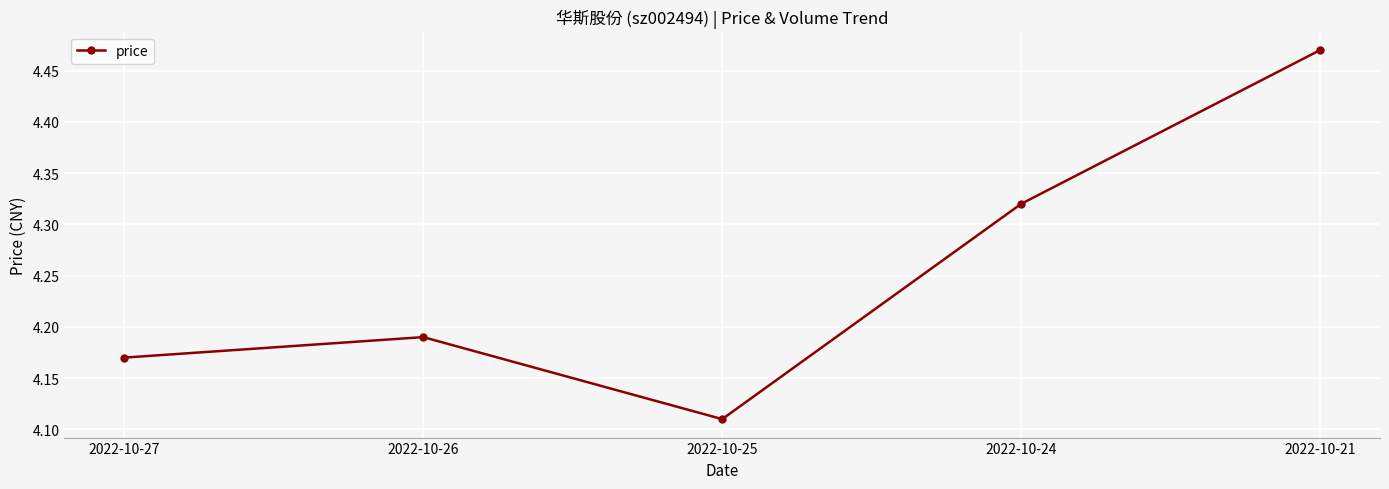

How many points are lower than both their immediate neighbors (excluding endpoints)?

1